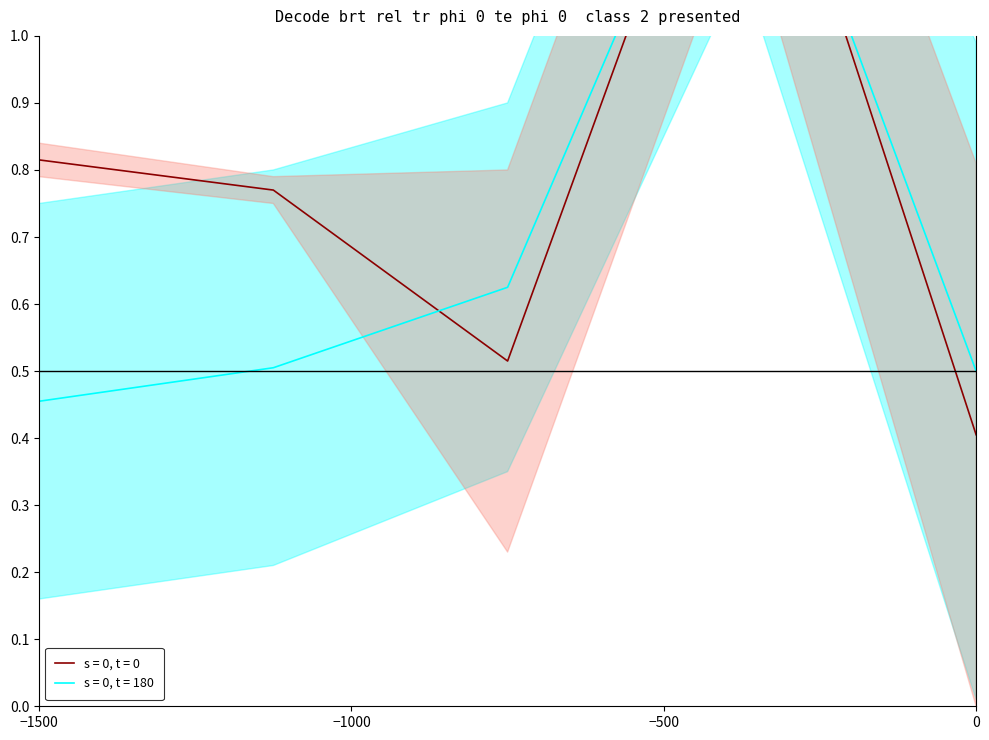

How many categories are shown in the chart?

5